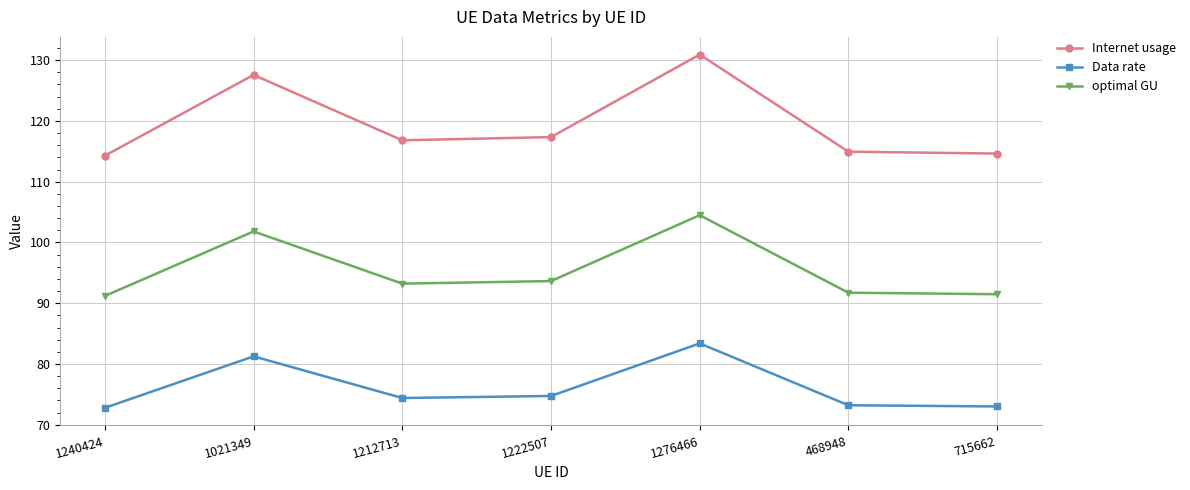

Rank the series by their maximum value, from lowest to highest.

Data rate, optimal GU, Internet usage